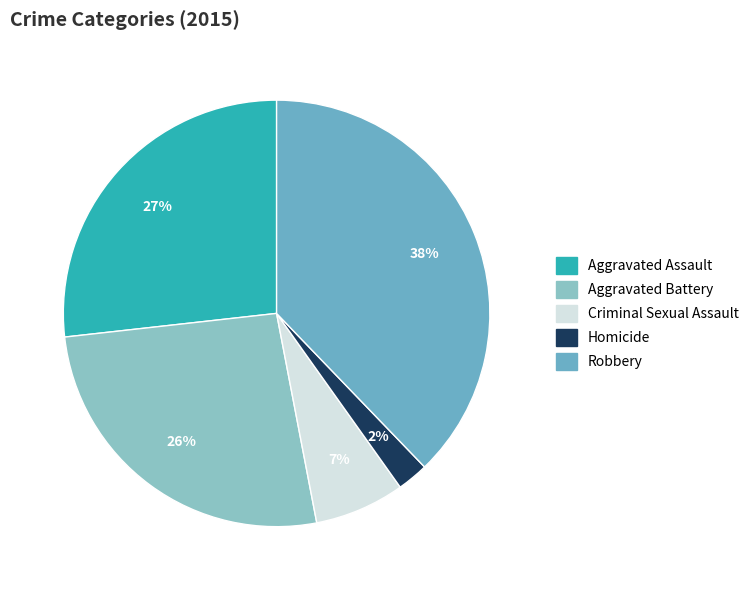

Which slice is the smallest?

Homicide